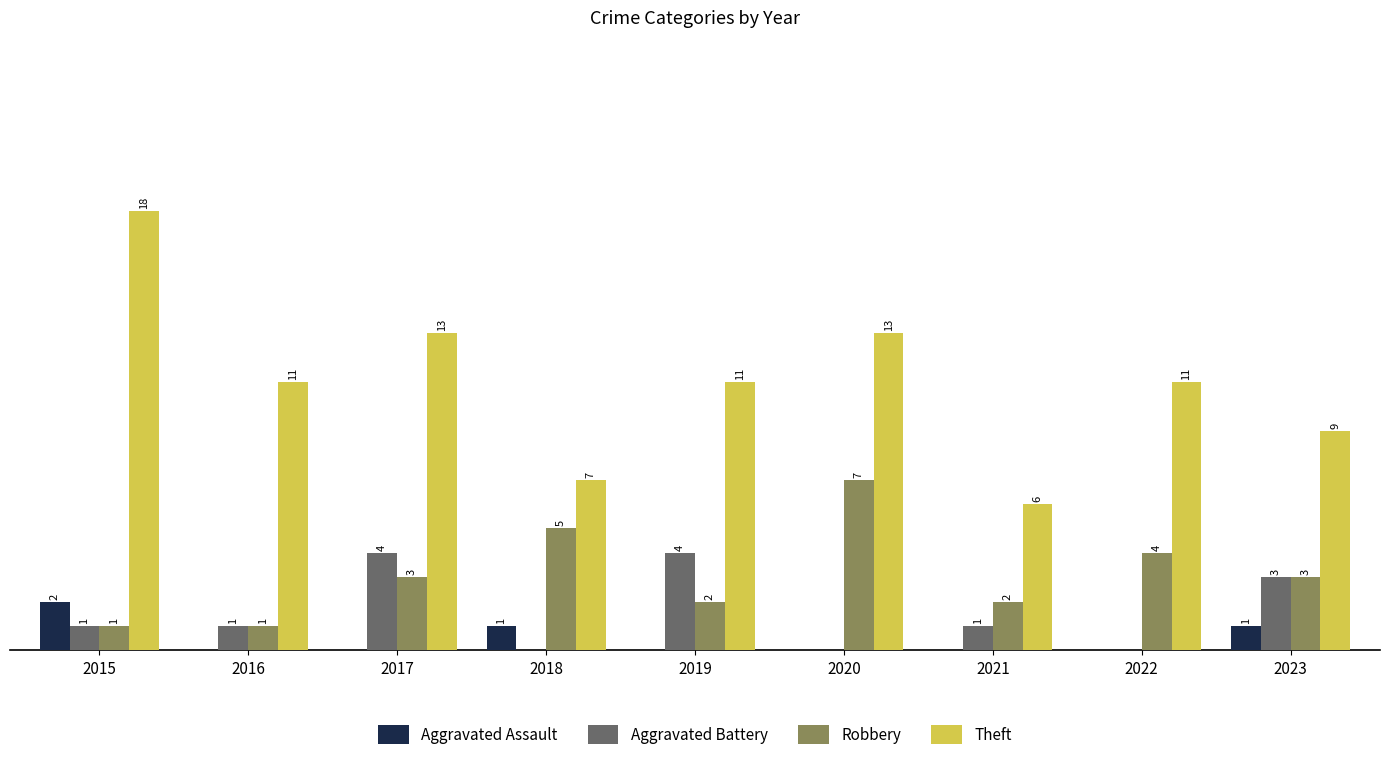

Which series has the largest total across all categories?

Theft